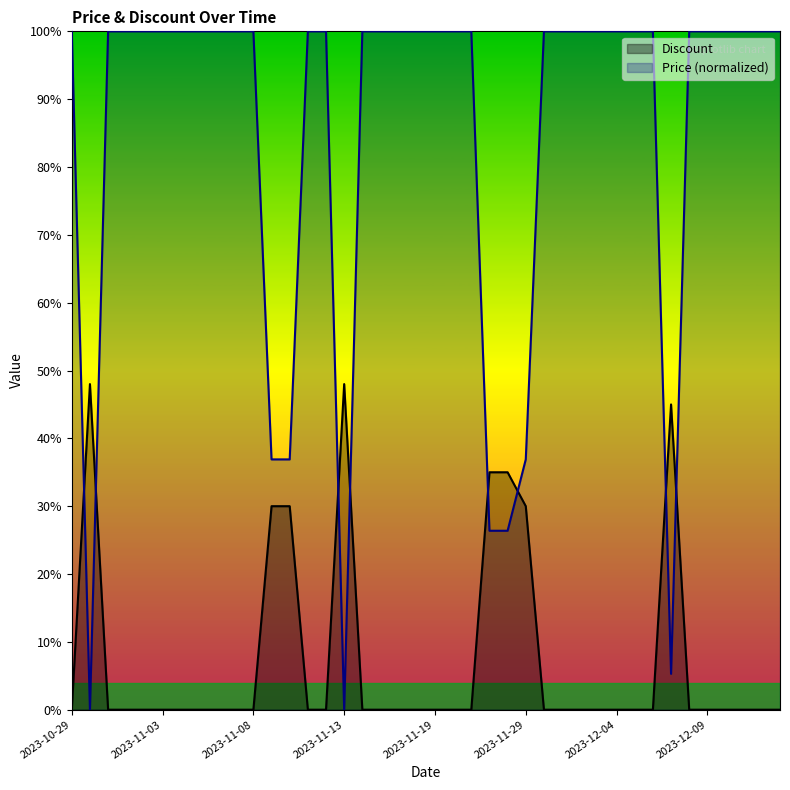

How many data points does each series have?

40